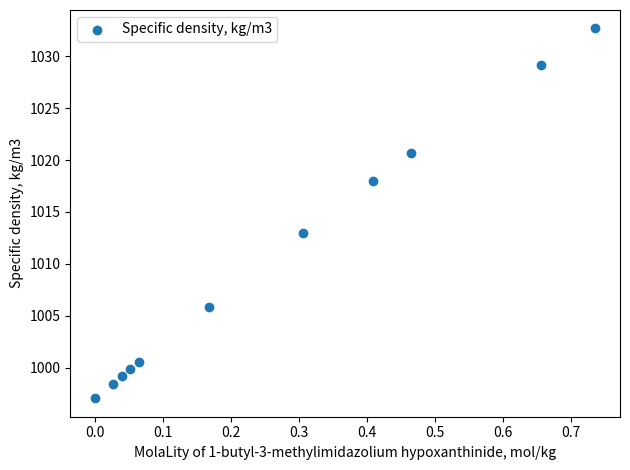

What Y value in the scatter plot is closest to 1014?

1012.9